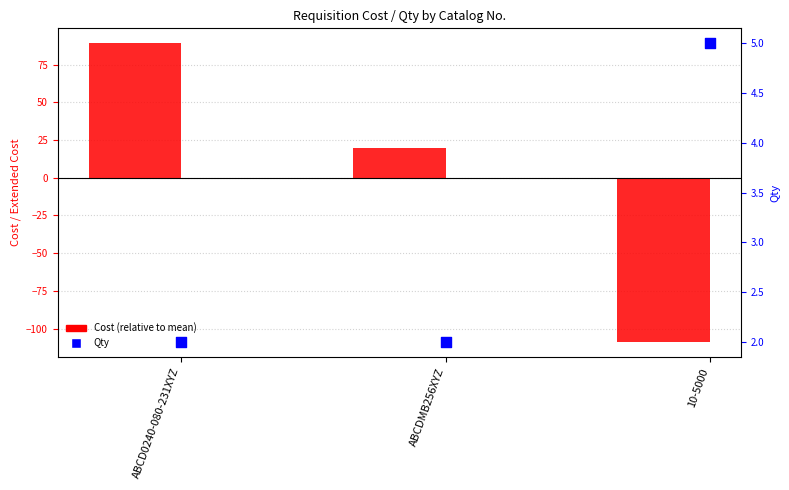

What is the total value across all series at ABCD0240-080-231XYZ?

91.1